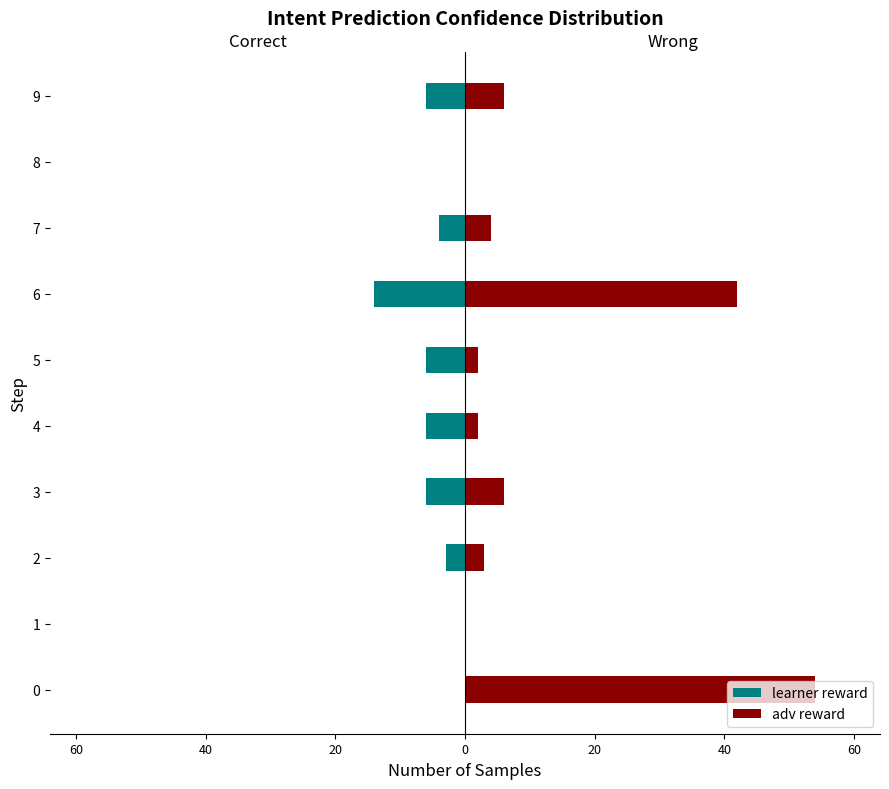

Which series has the largest total across all categories?

adv reward